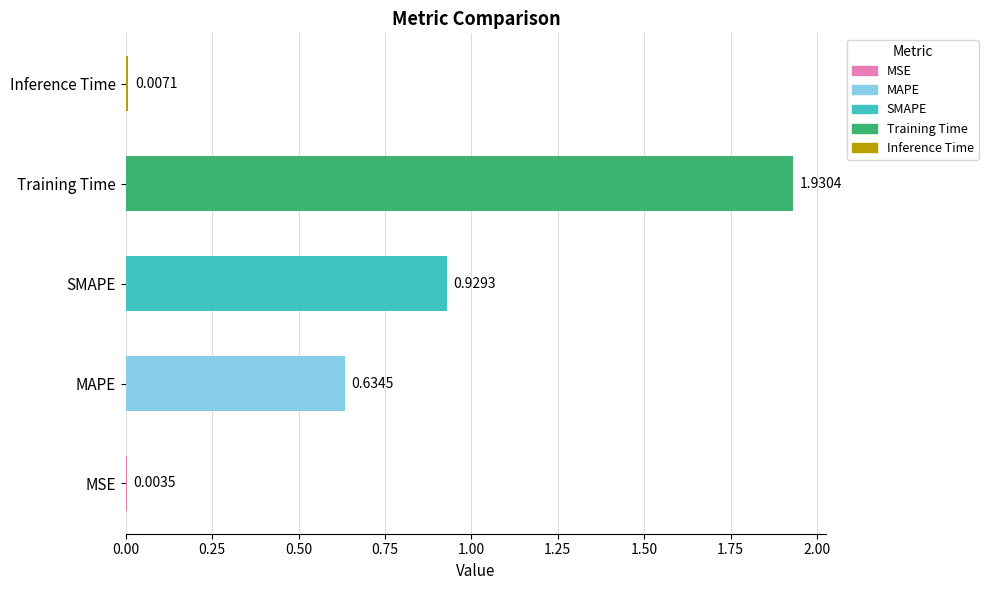

At which label is the value closest to 0?

MSE